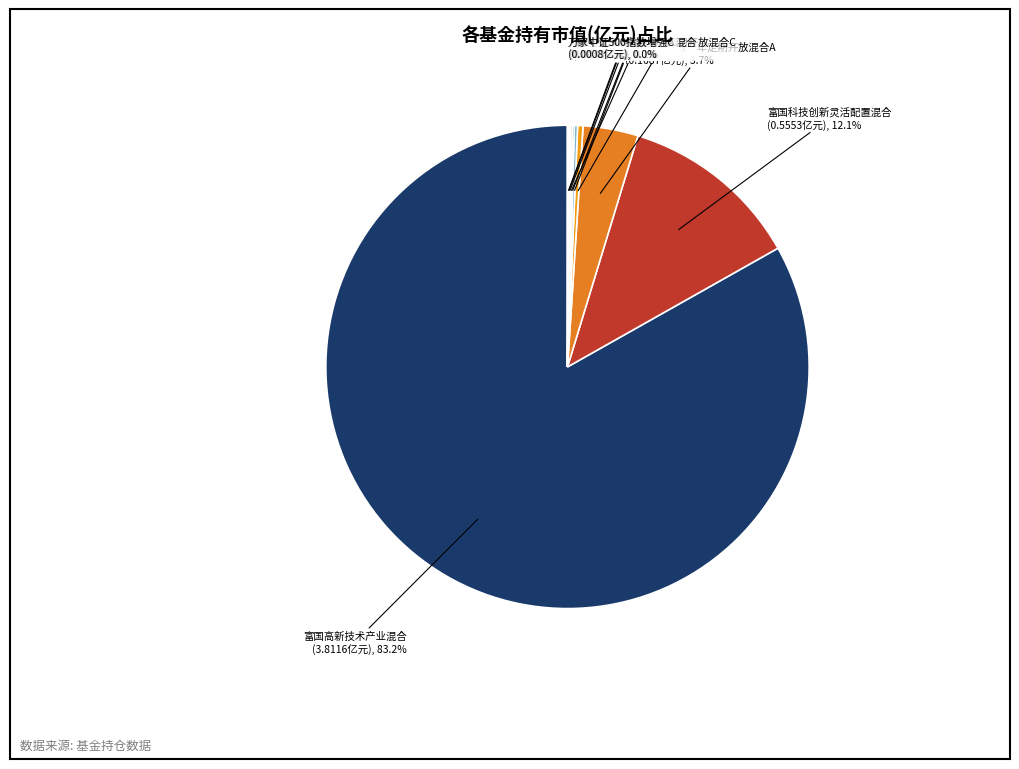

Which slice is the largest?

富国高新技术产业混合